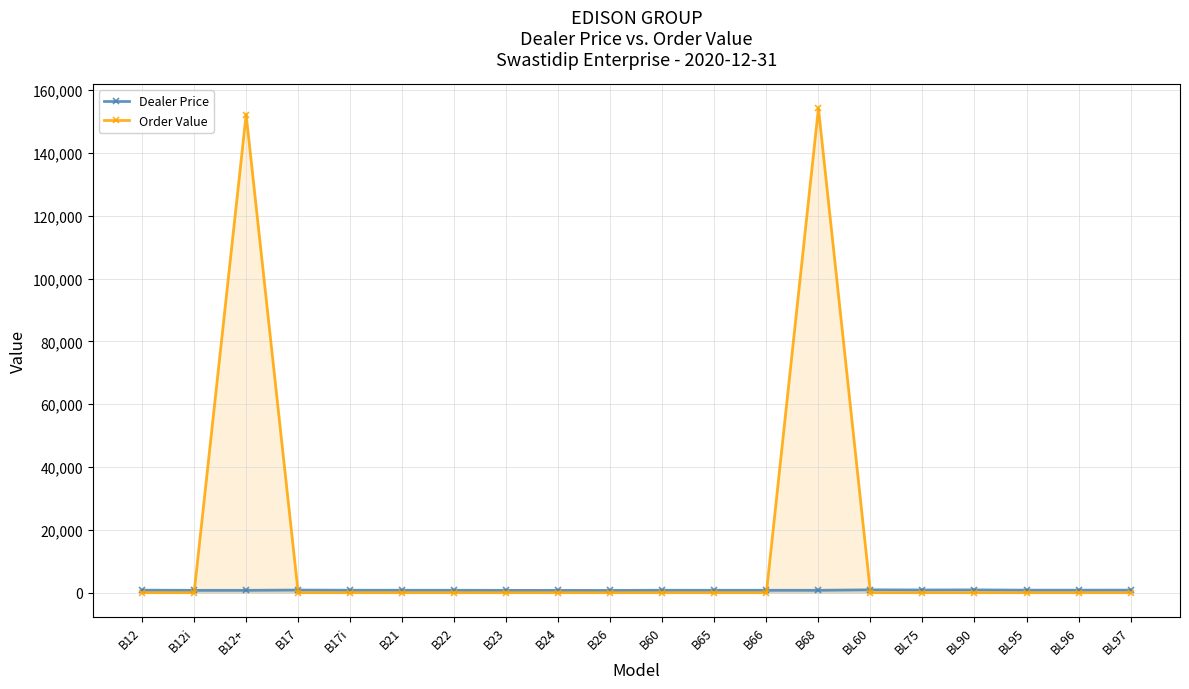

Between B65 and BL75, which series saw the biggest shift?

Dealer Price